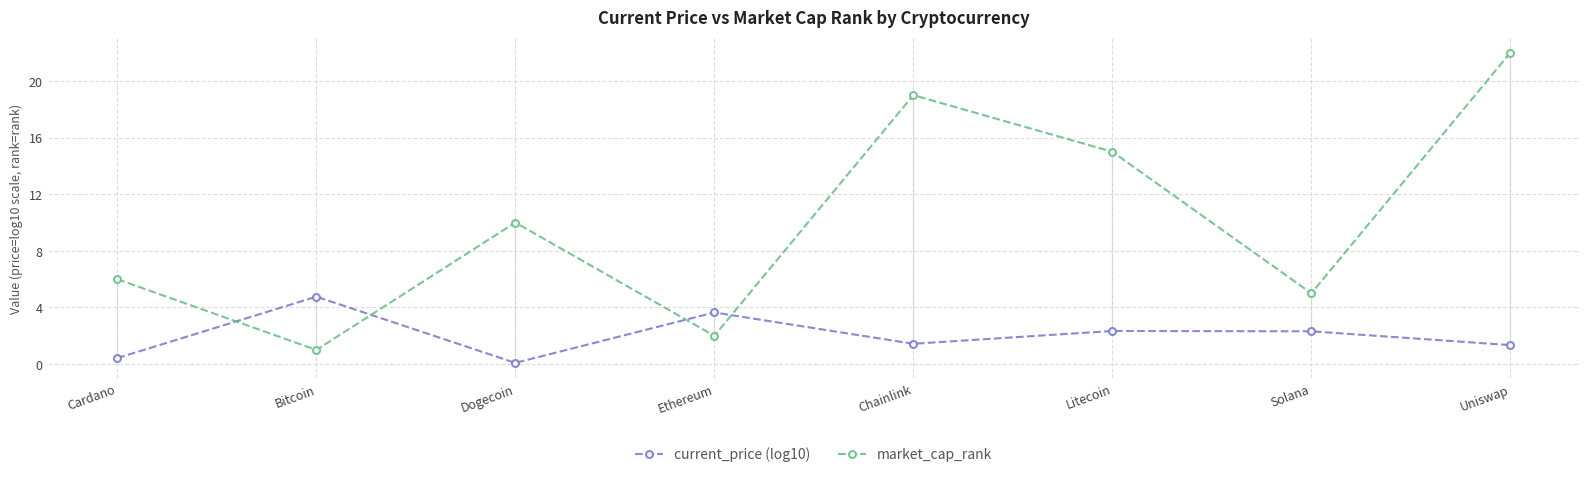

Does the chart have visible grid lines?

Yes